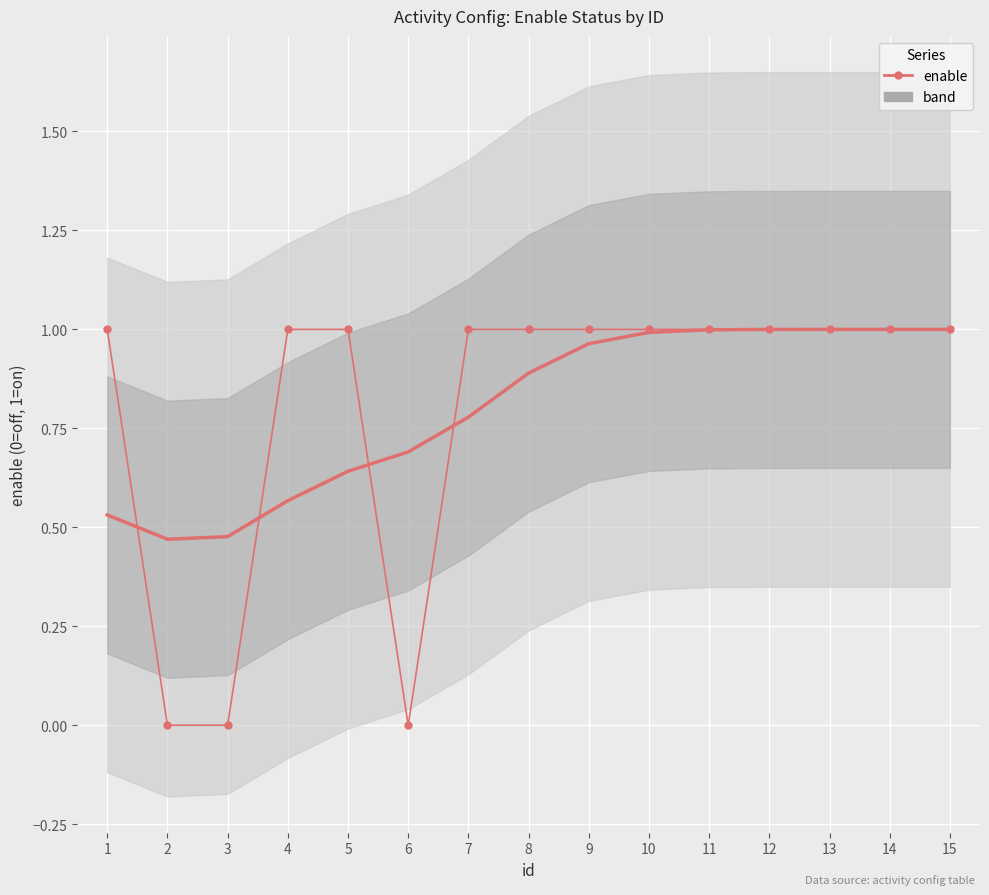

At which label is the value closest to 0?

2